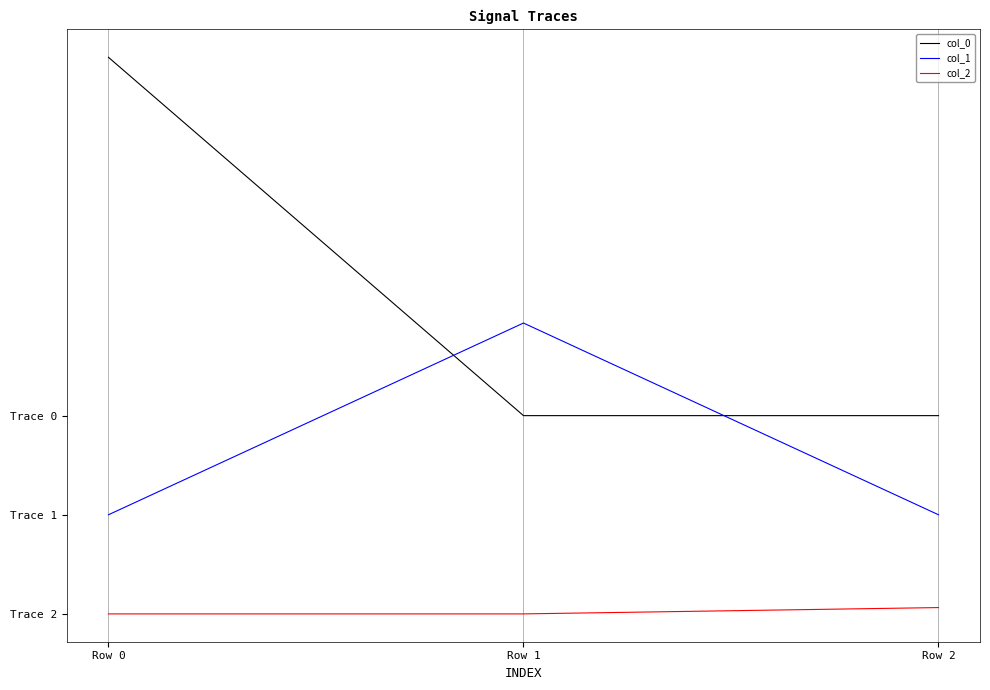

The col_1 series shows 1.7 at Row 0. True or false?

False